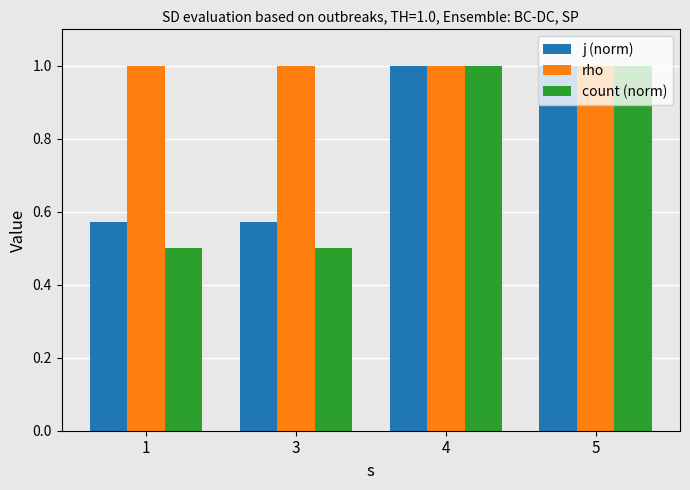

At 3, list the series in order from smallest to largest.

count (norm), j (norm), rho